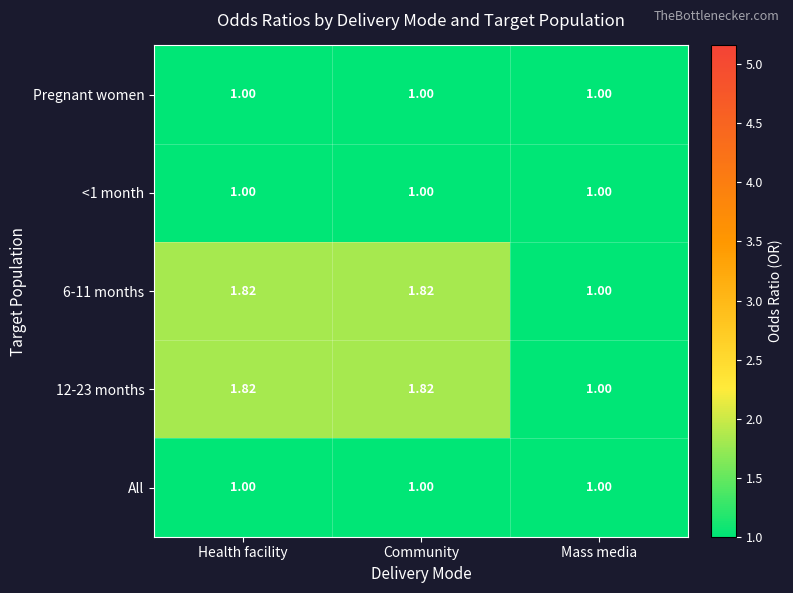

At which label is 12-23 months closest to 1?

Mass media